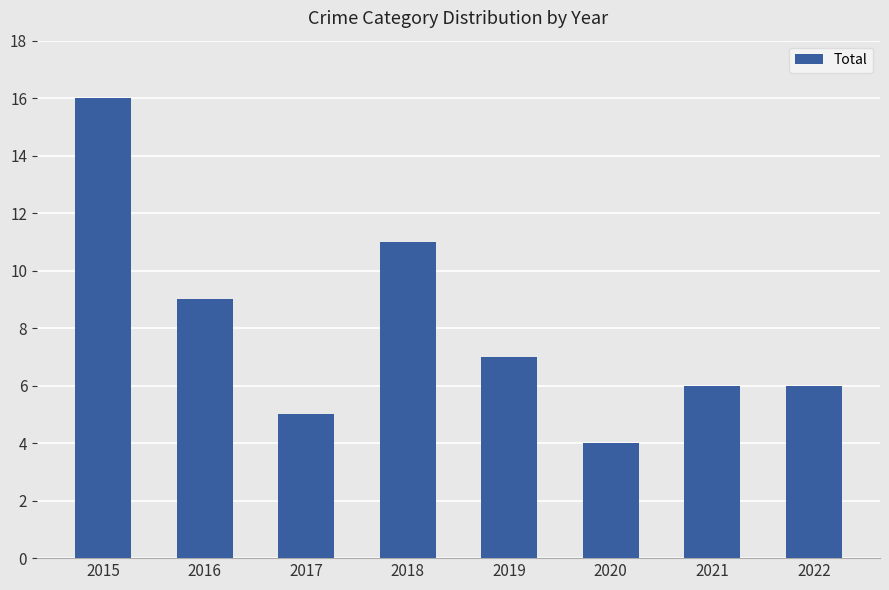

What is the approximate value at 2021?

6